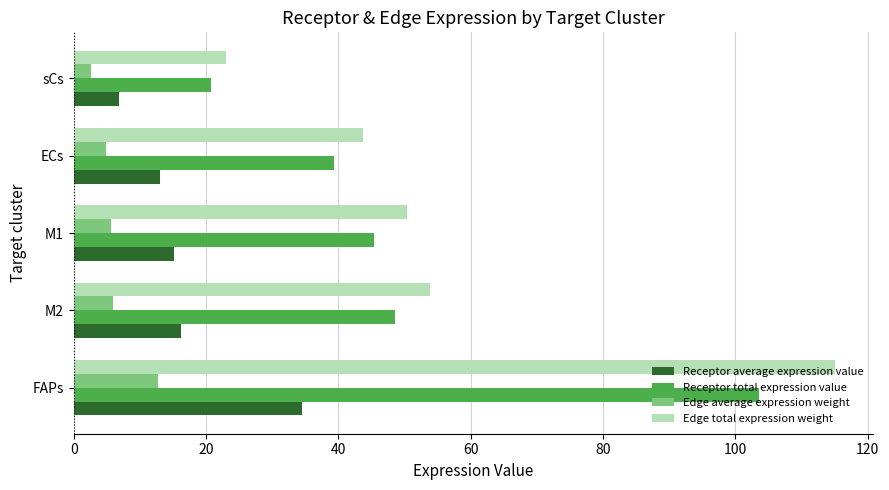

What is the spread (max minus min) of values at sCs?

20.4